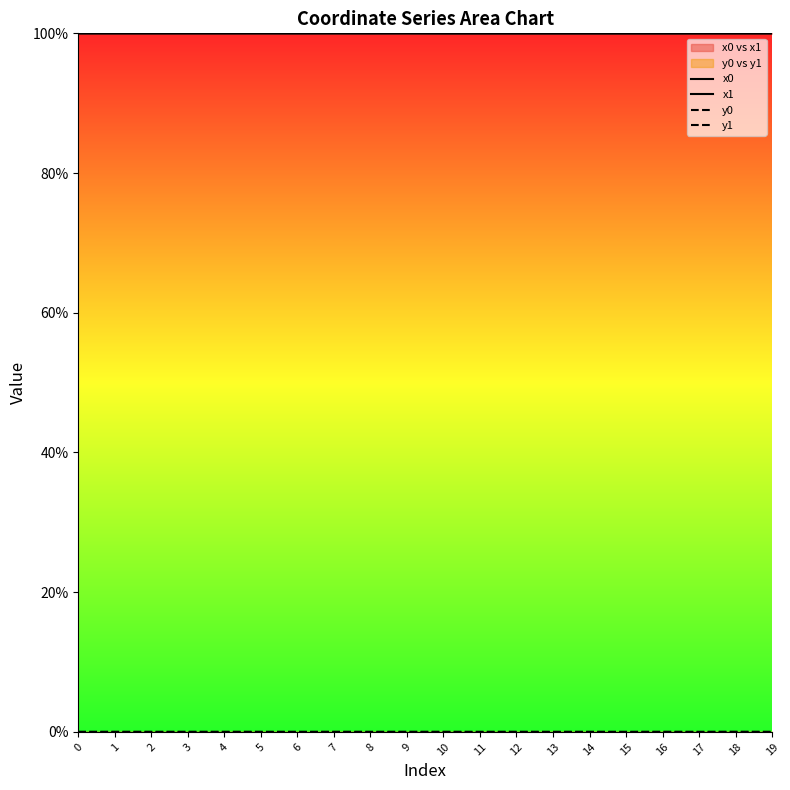

What are all the series names shown in the legend?

x0, x1, y0, y1